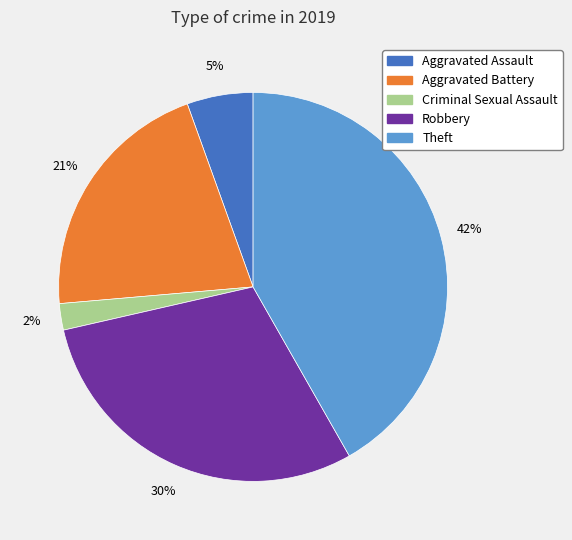

To the nearest percent, what is the difference between the largest and smallest slice percentages?

40%